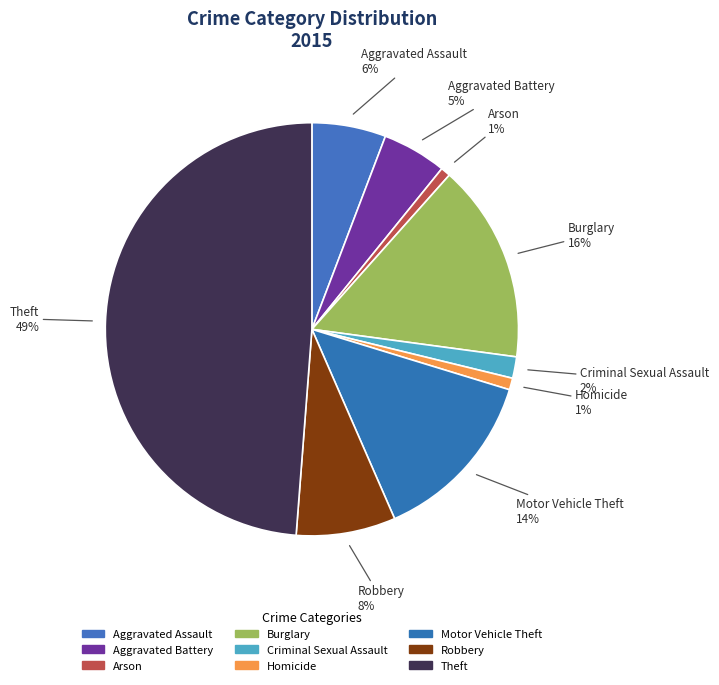

How many slices are in this pie chart?

9